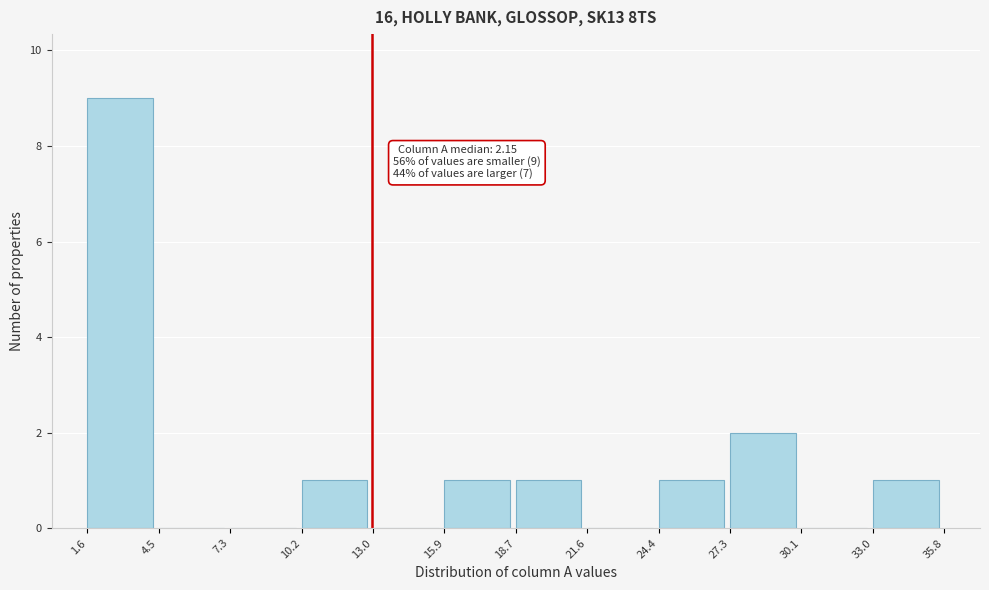

Which range on the x-axis has the tallest bar?

1.6 to 4.5